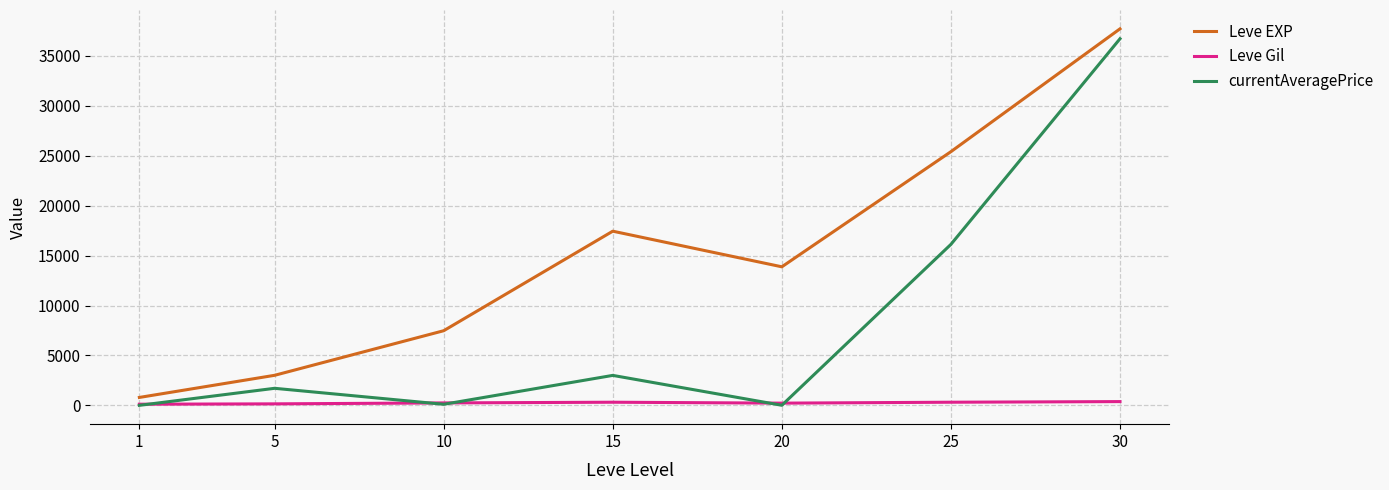

Between 20 and 25, which series saw the biggest shift?

currentAveragePrice